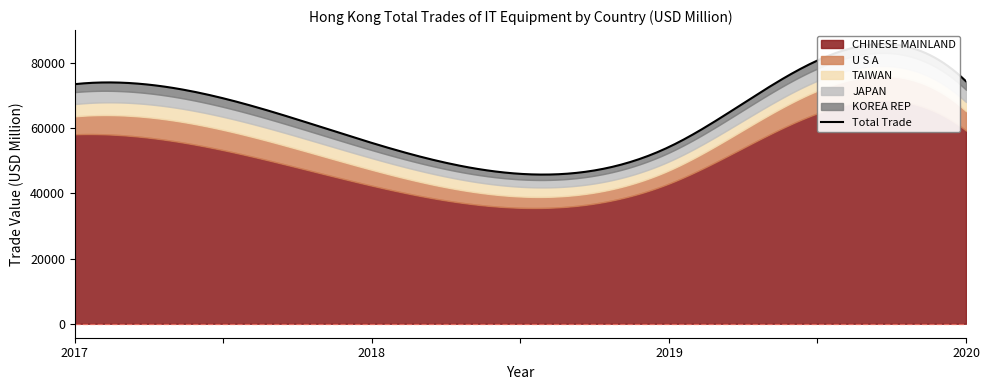

Count the number of data series in this chart.

5